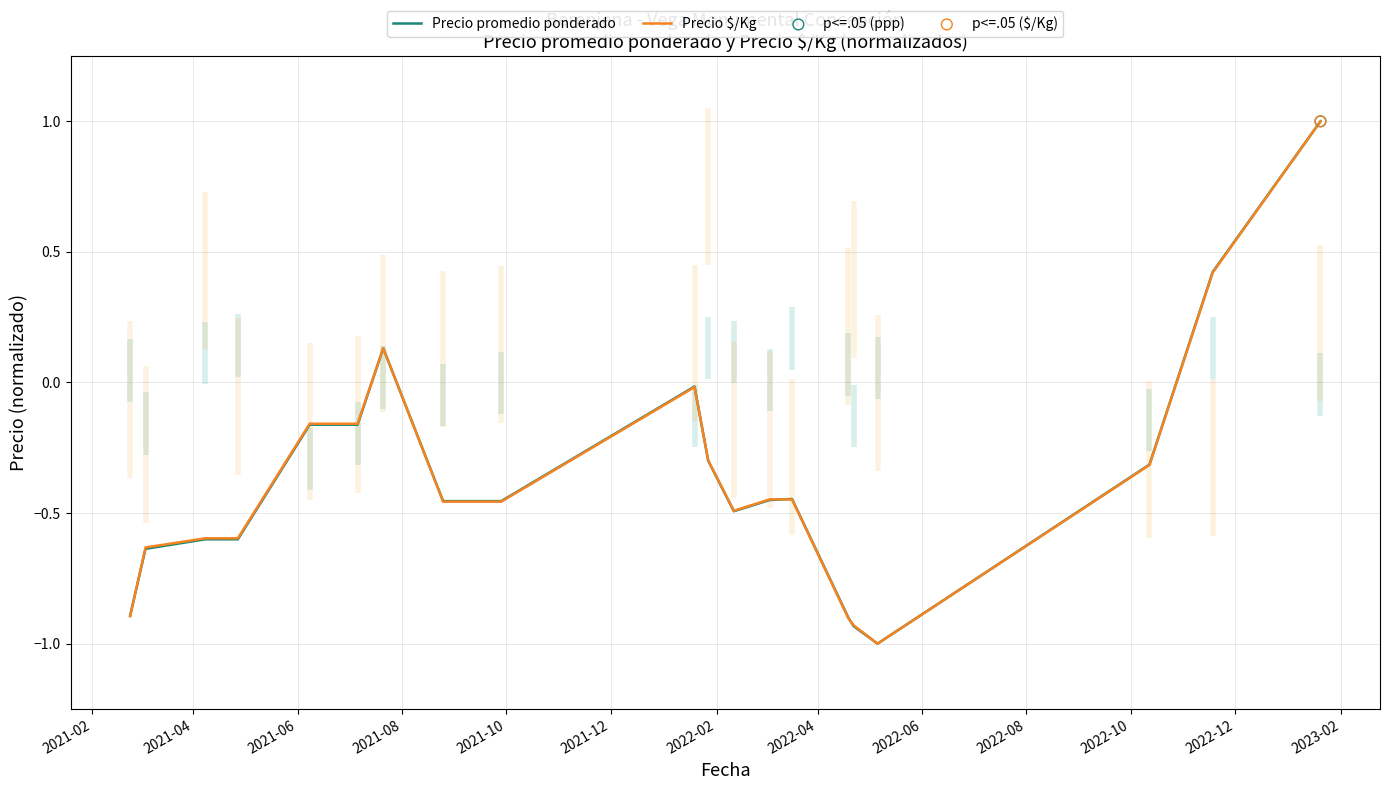

What is the highest value of the Precio $/Kg series?

1.0